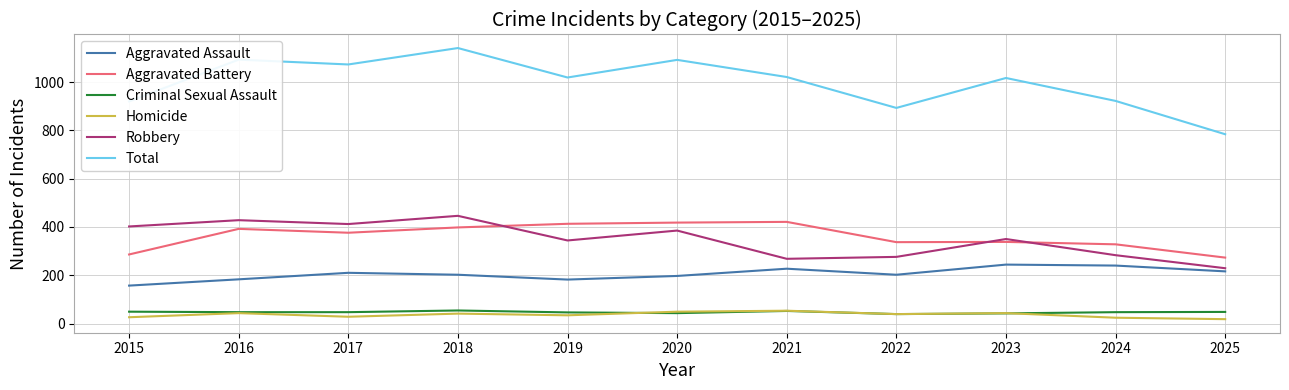

At how many categories does at least one series exceed 843?

10